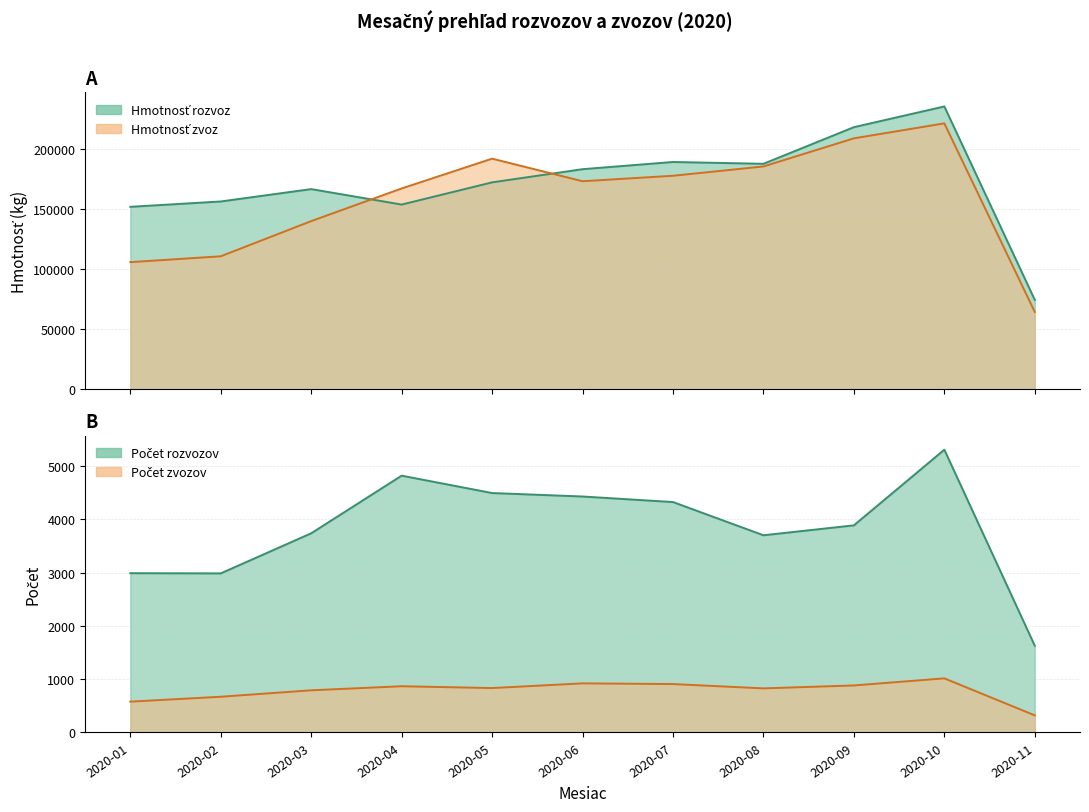

Which series changed the most between 2020-04 and 2020-08?

Hmotnosť rozvoz